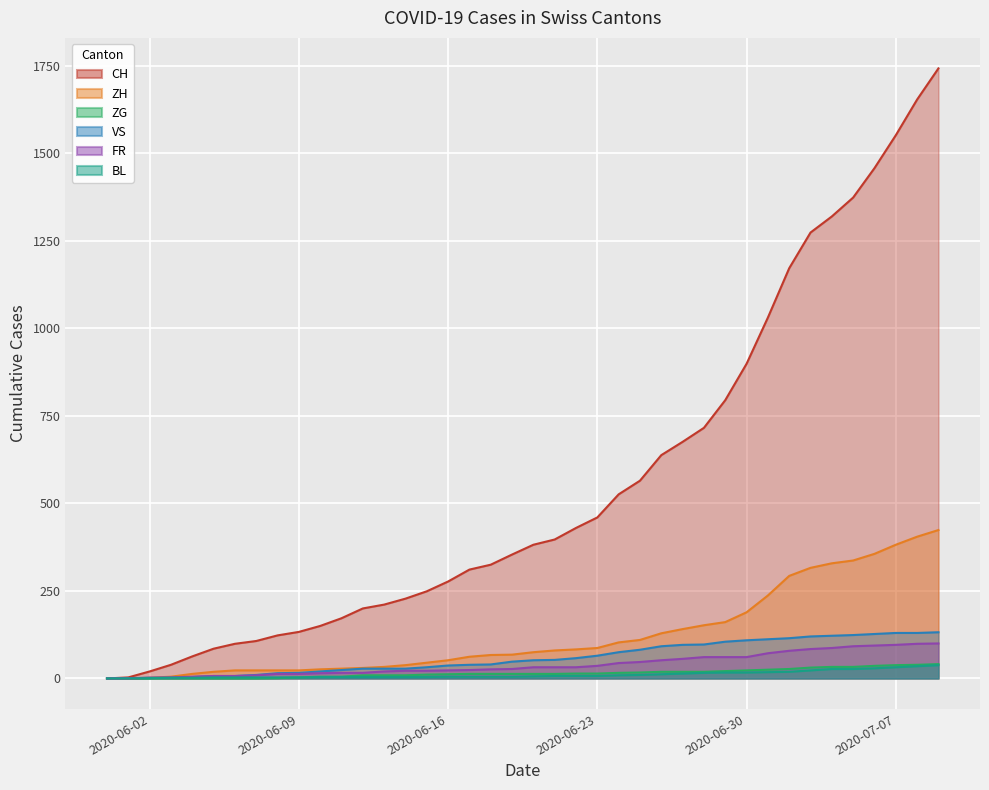

At 2020-06-04, list the series in order from largest to smallest.

CH, ZH, FR, VS, BL, ZG